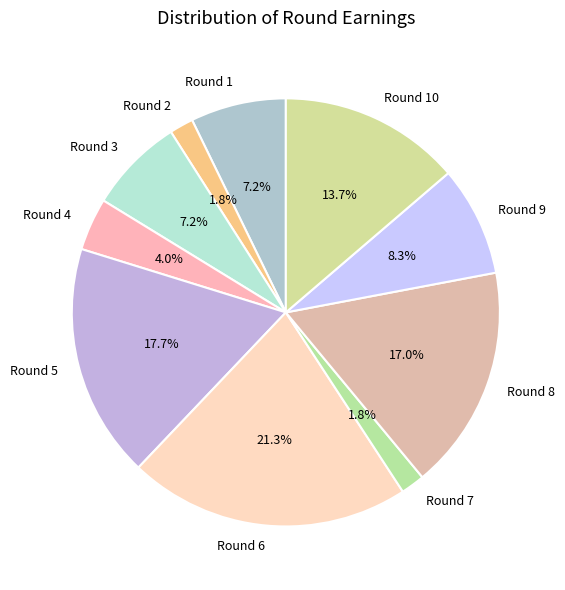

How many segments does this pie chart have?

10